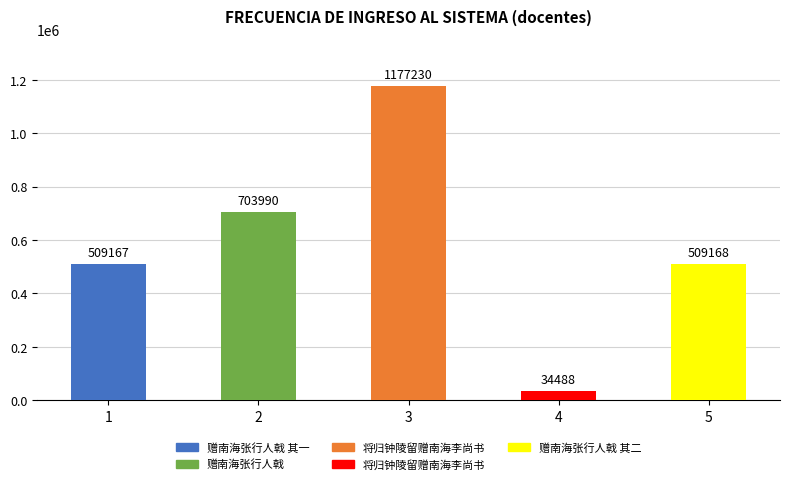

The chart shows a value of 509168 at 赠南海张行人戟 其二. True or false?

True